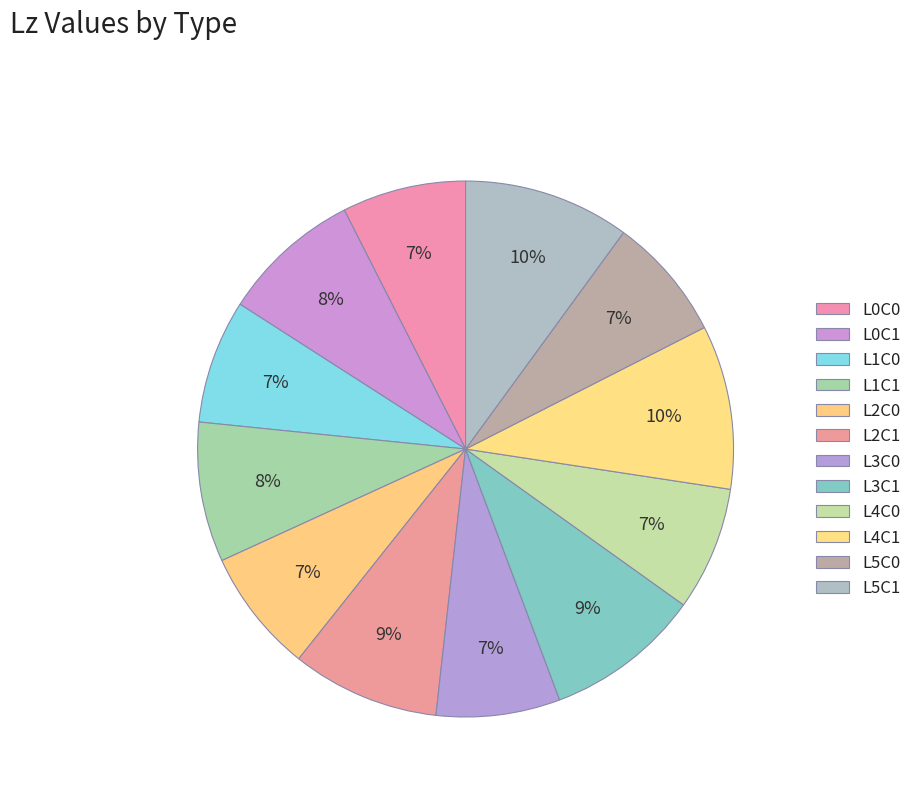

Is there any slice that represents more than half of the pie?

No